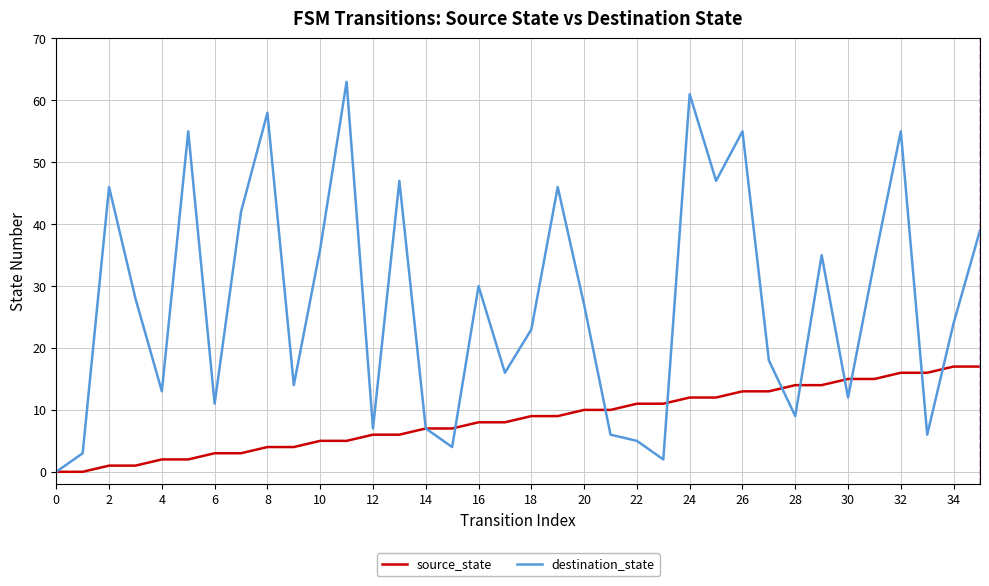

What is the greatest value displayed?

63